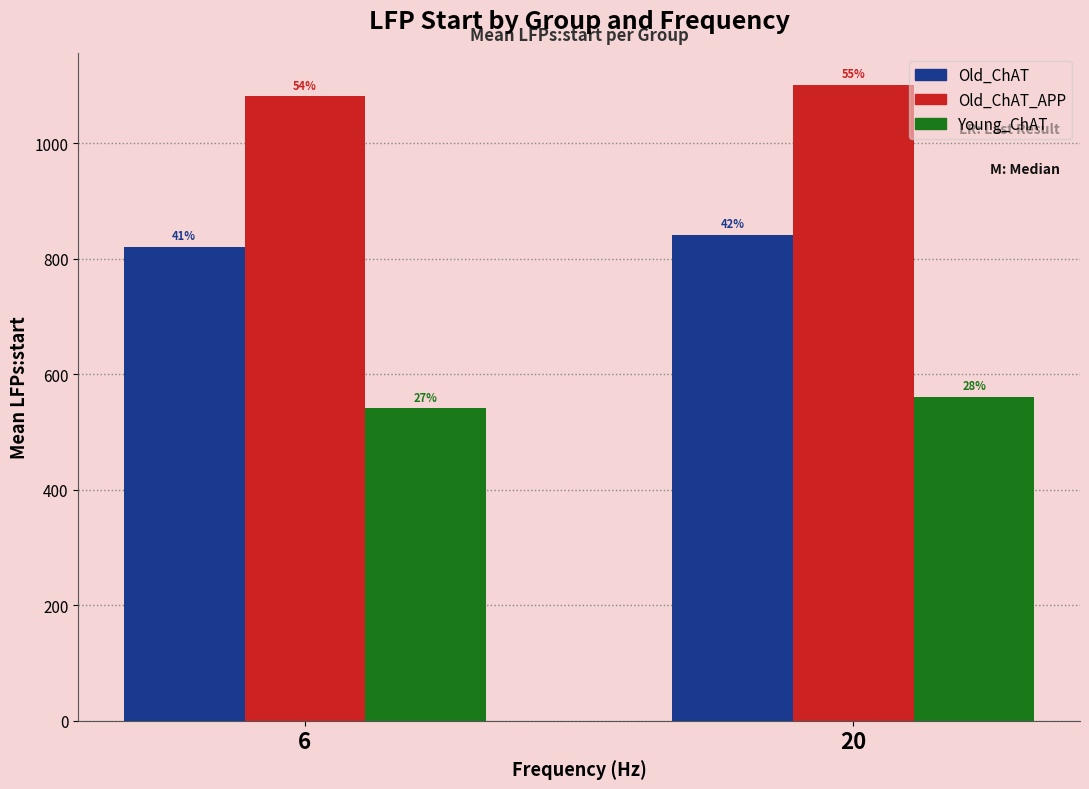

What is the minimum value shown in the chart?

541